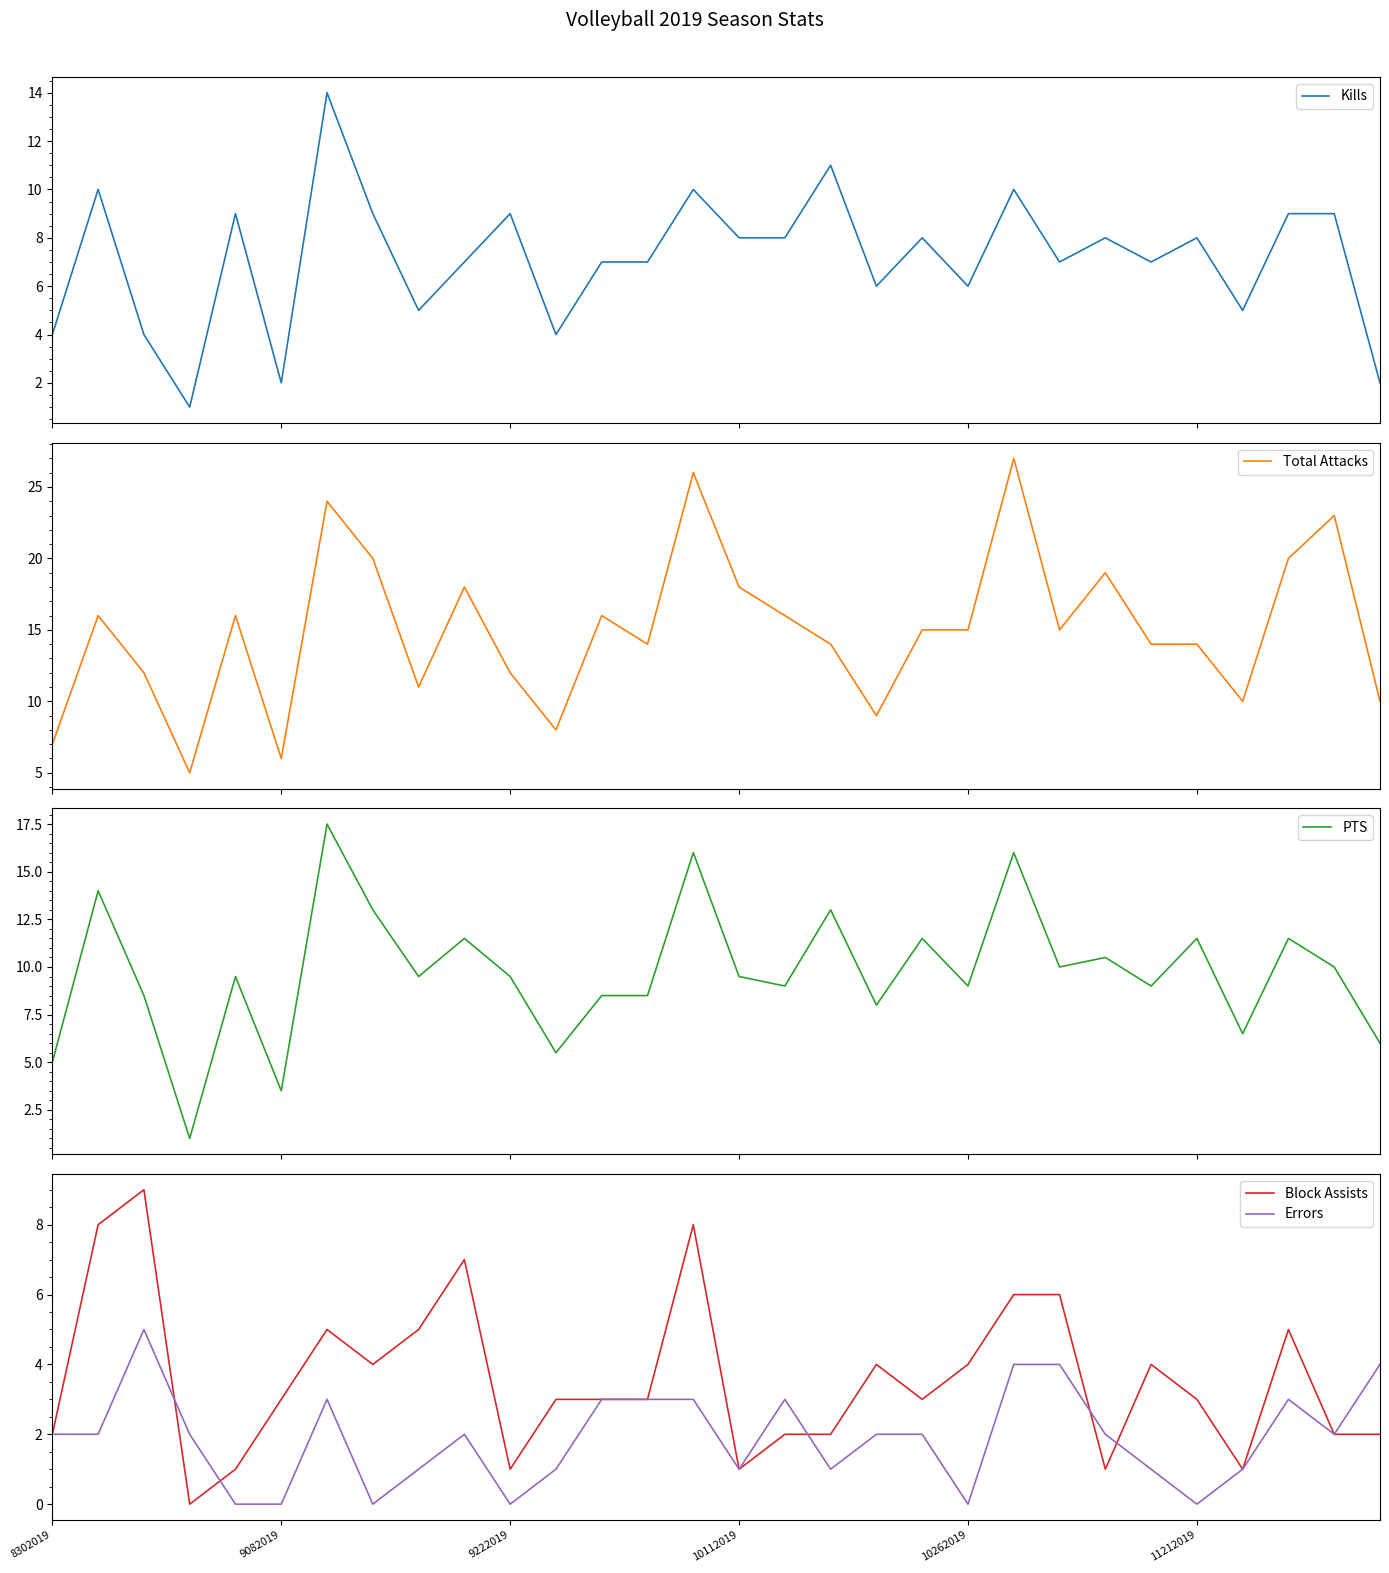

Is it true that Total Attacks equals 10.0 at 23?

False